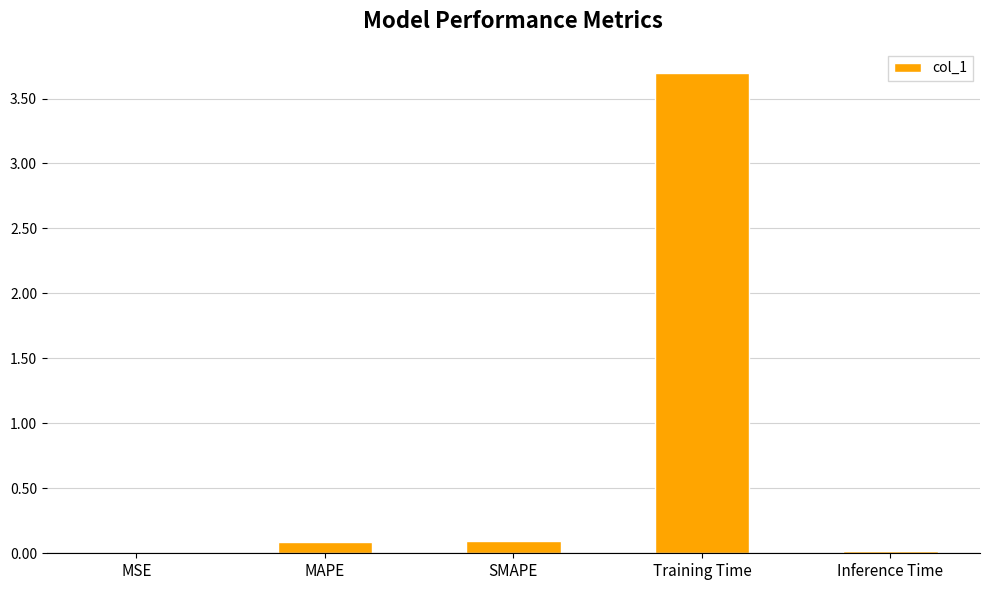

Which category has the highest value across all series?

Training Time